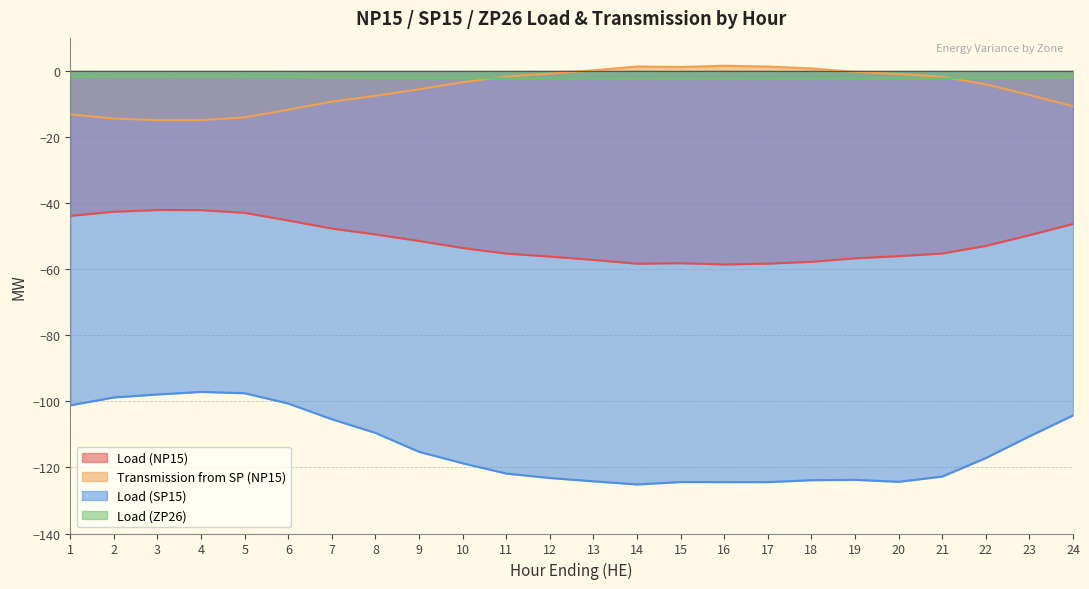

Where does the Load (NP15) series first go above -52?

1